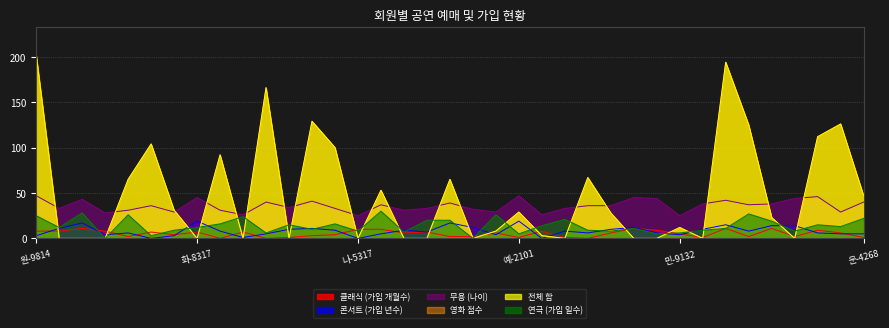

Between which two adjacent categories do 콘서트 (가입 년수) and 전체 합 first intersect?

원-9814 and 수-4276